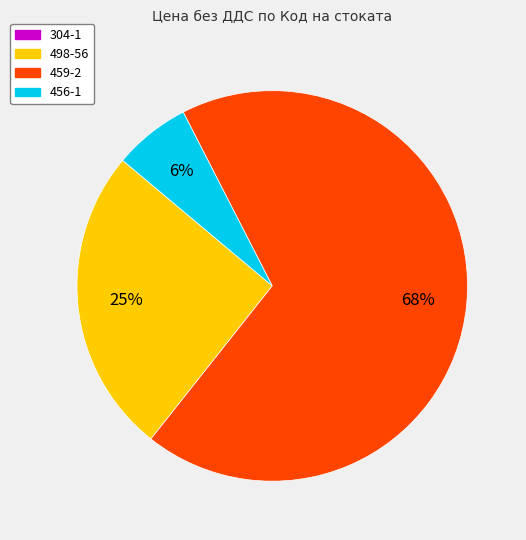

Is there a majority slice in this chart?

Yes